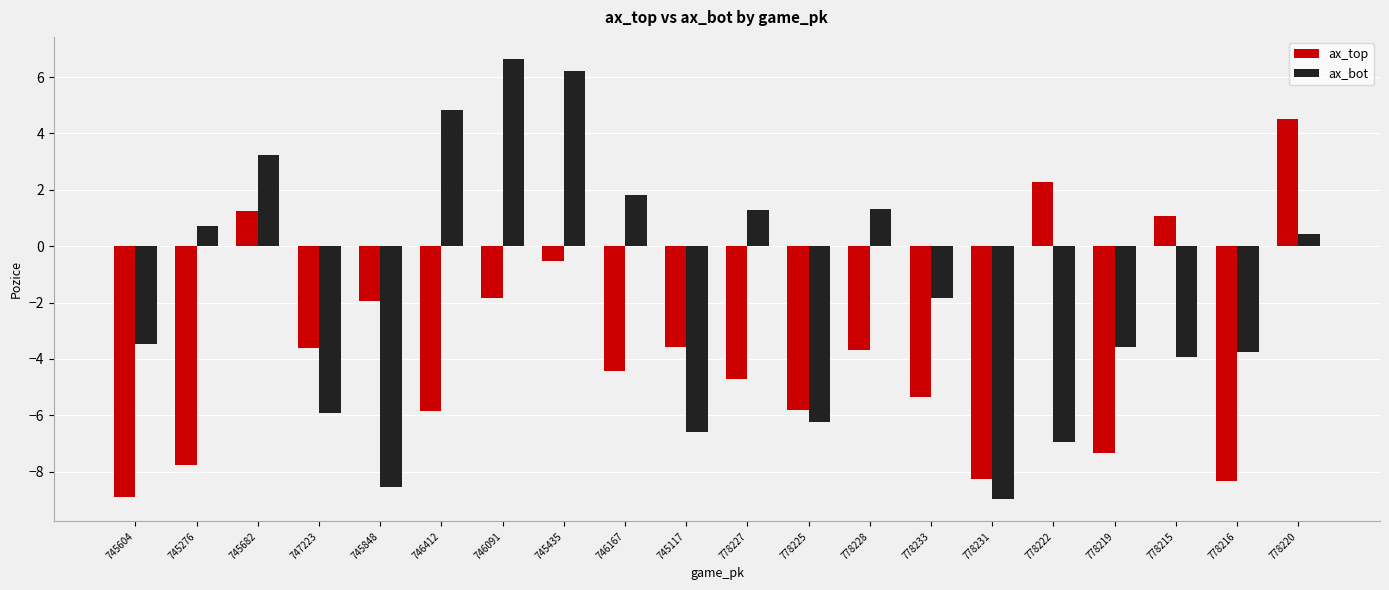

What is the label of the 13th bar from the right?

745435